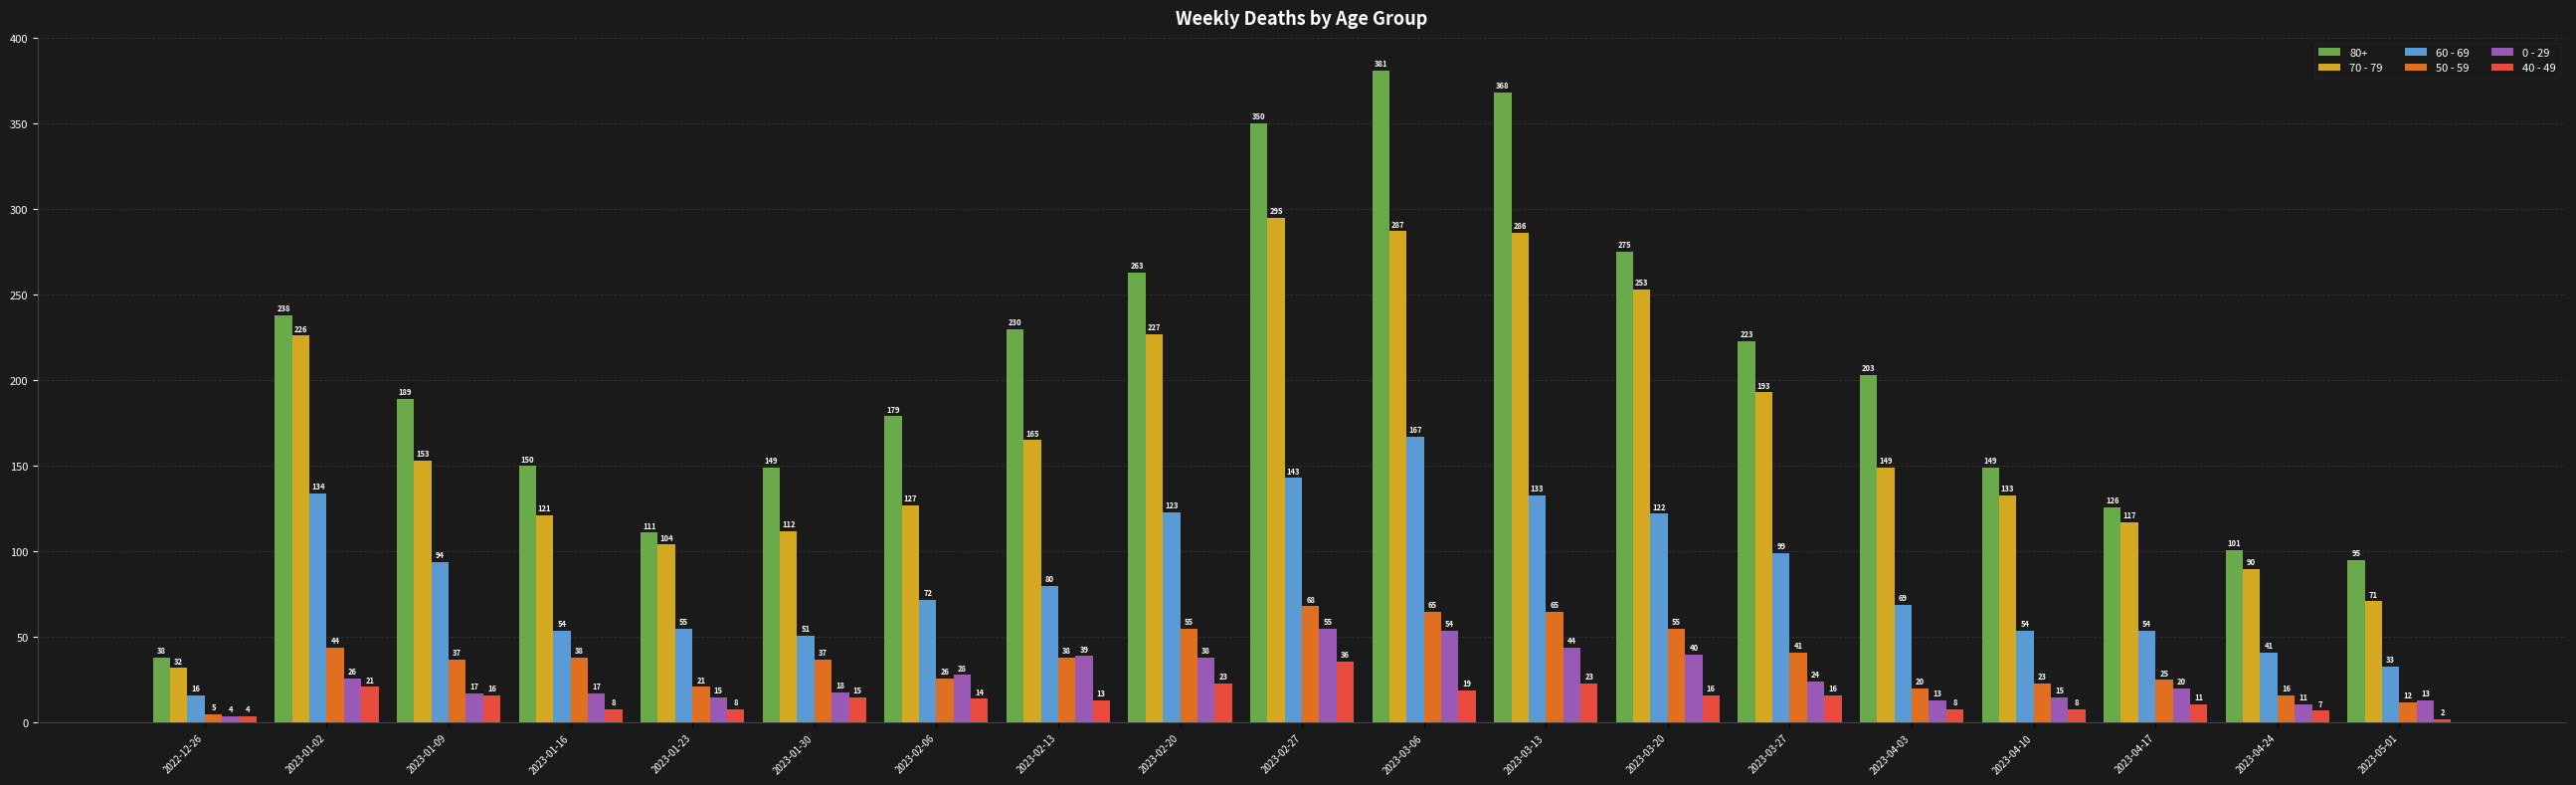

What is the spread (max minus min) of values at 2023-01-09?

173